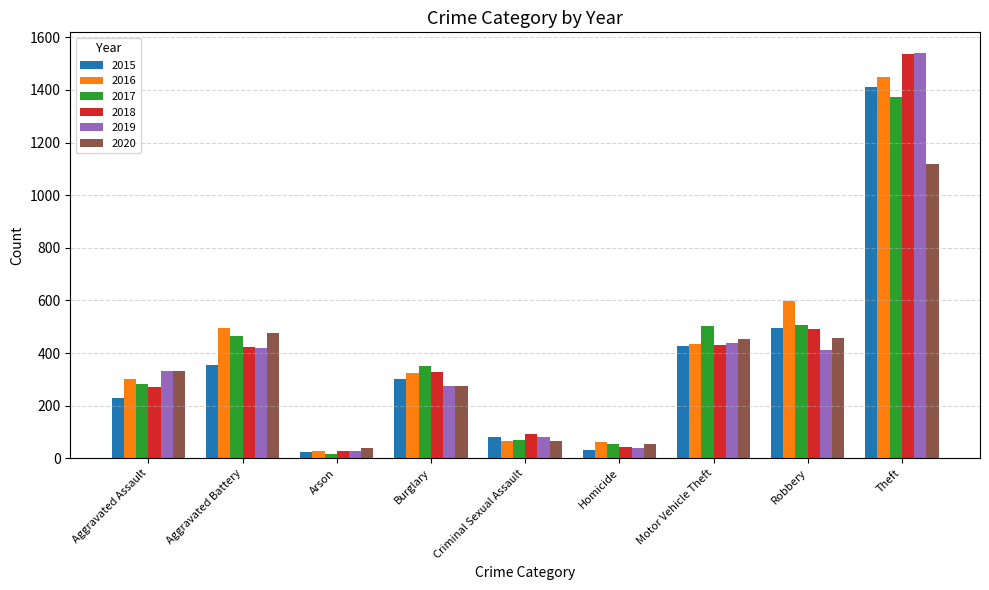

Which series has the largest range (max minus min)?

2019